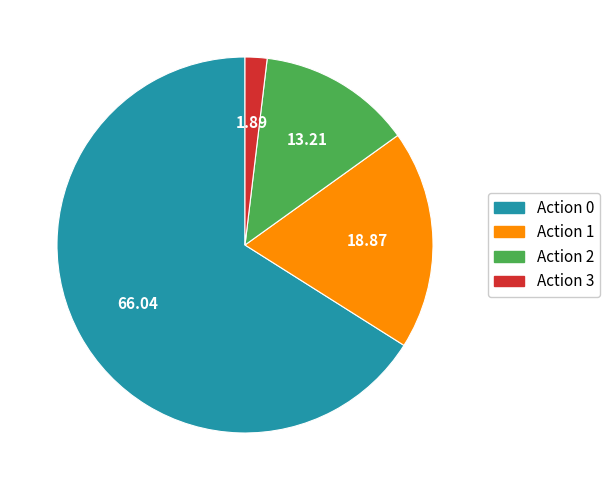

How many segments does this pie chart have?

4